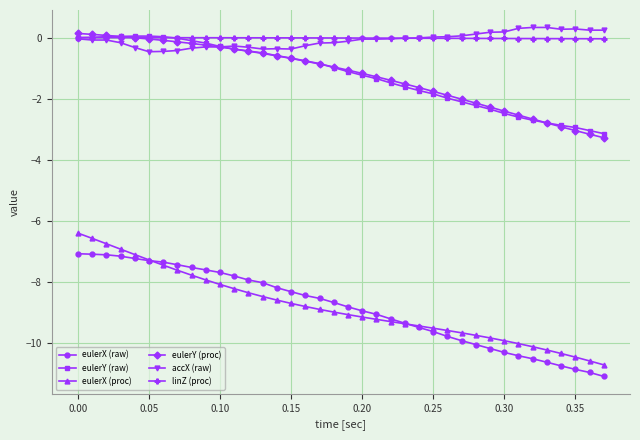

At how many categories does at least one series exceed -5?

38